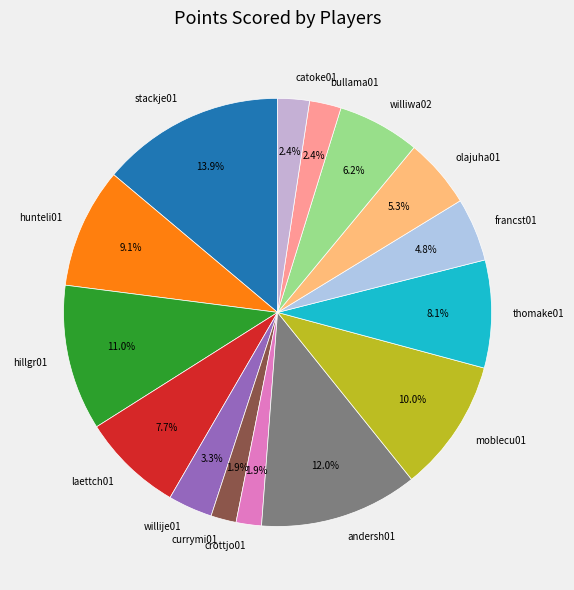

Which has a higher value, thomake01 or willije01?

thomake01